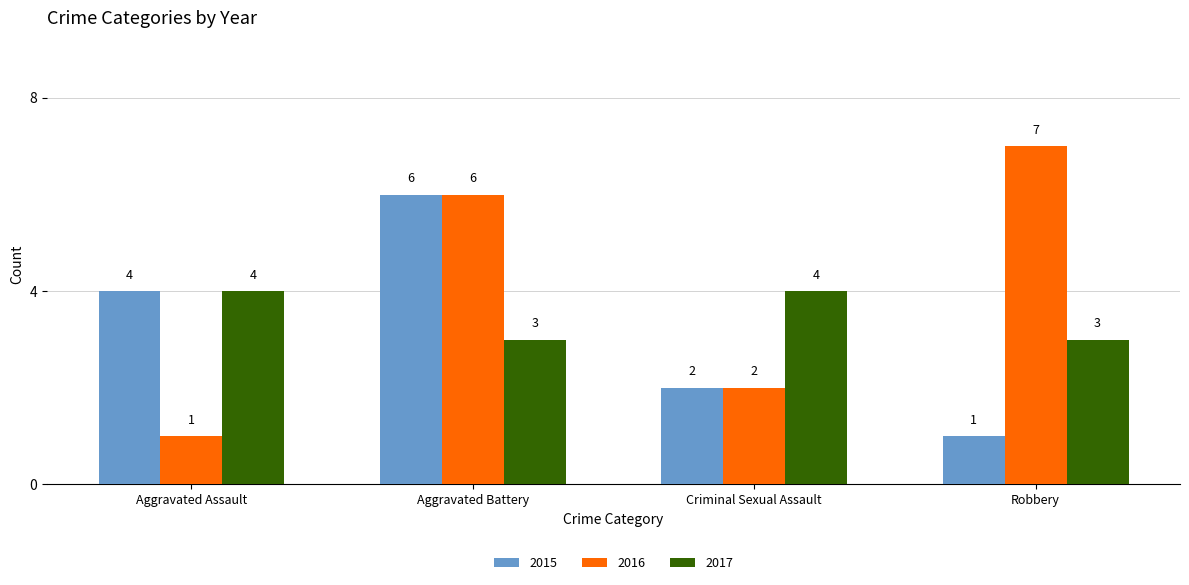

Reading left to right, transcribe all the data shown in this chart.

2015: 4	6	2	1
2016: 1	6	2	7
2017: 4	3	4	3